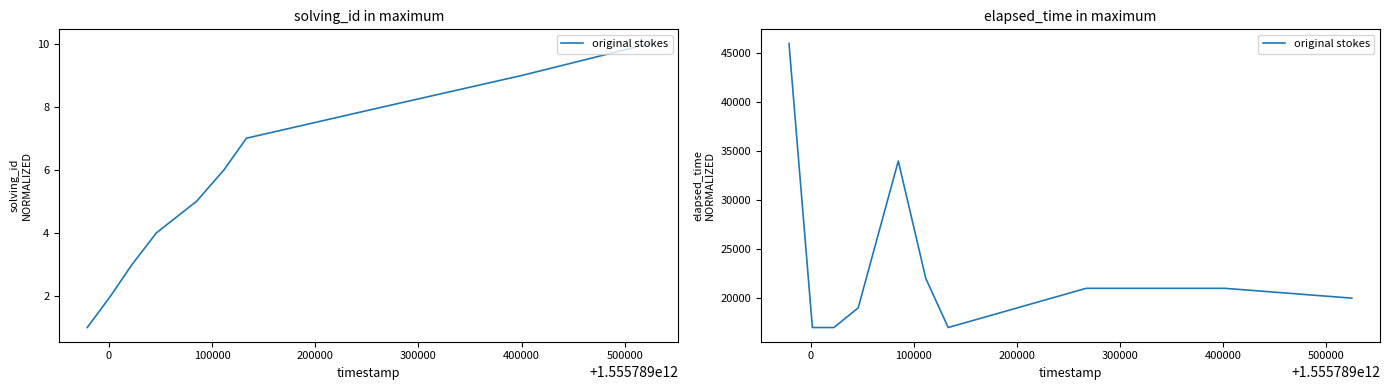

Reading left to right, what are all the values shown in this chart?

46000	17000	17000	19000	34000	22000	17000	21000	21000	20000